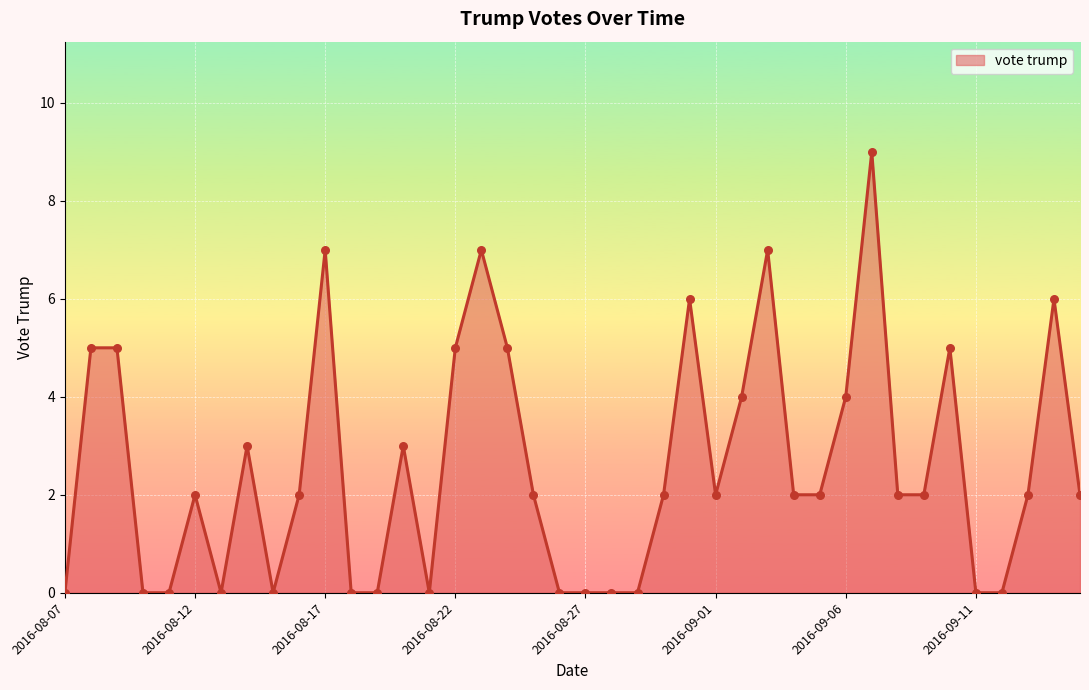

What is the difference between the maximum and minimum values?

9